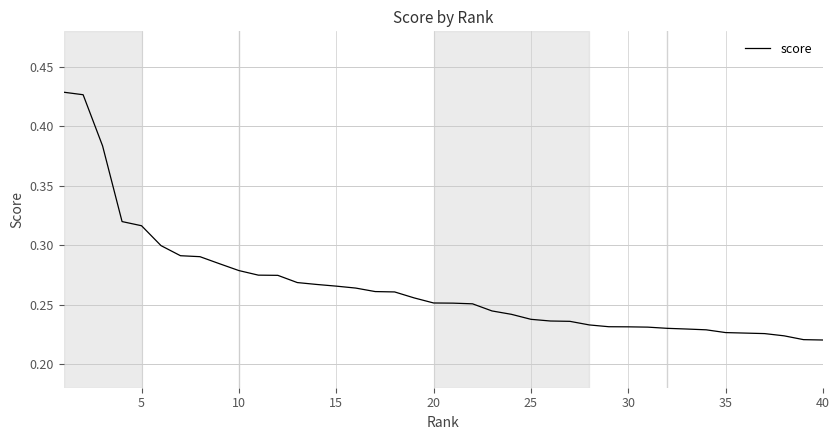

What is the average value?

0.3